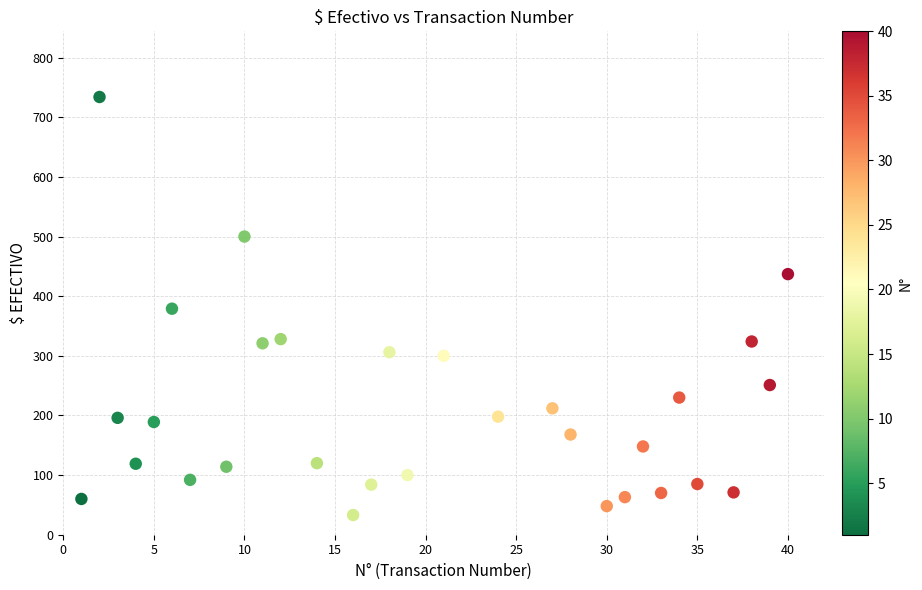

What is the range of X values (max minus min)?

39